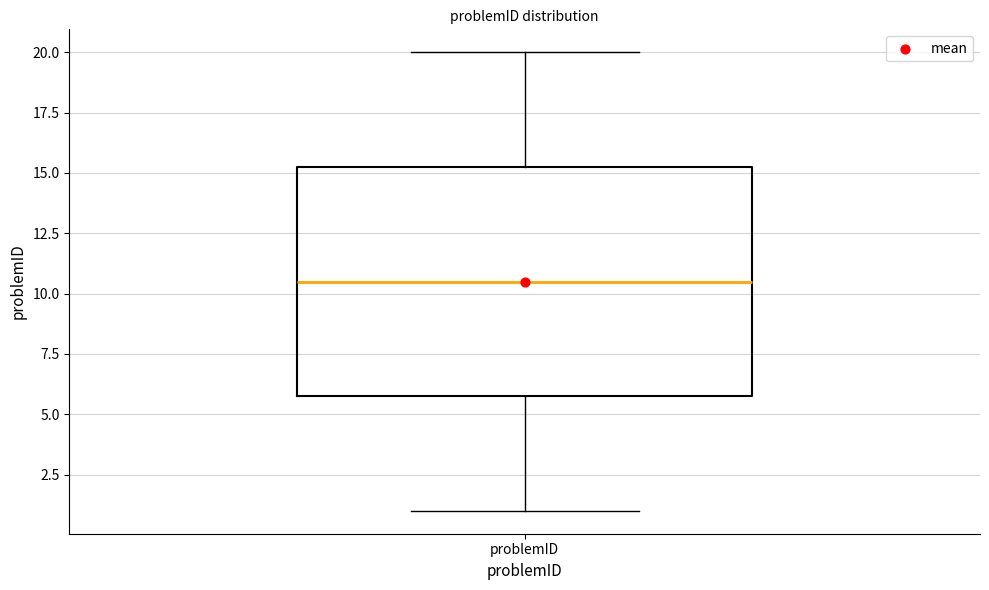

Read this box plot against the y-axis: the position of the median line, the range covered by the box, and the ends of both whiskers. The values are not printed on the chart, so give them approximately, as read against the axis.

median 10.5, box 6.0 to 15.5, whiskers 1.0 to 20.0